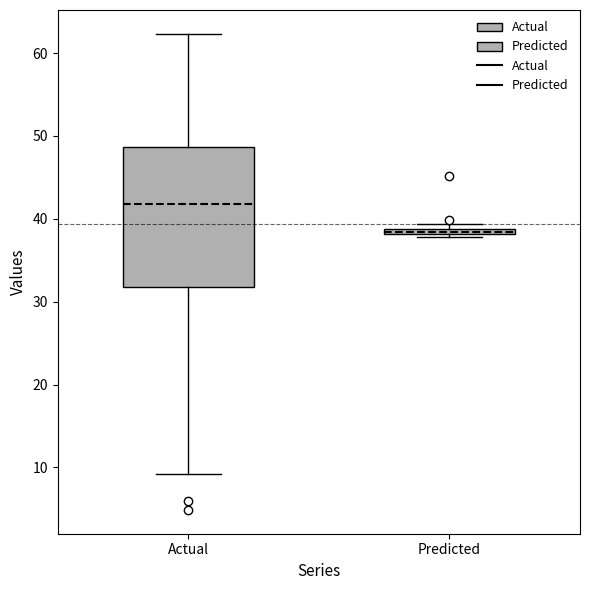

Which box has the highest median line?

Actual